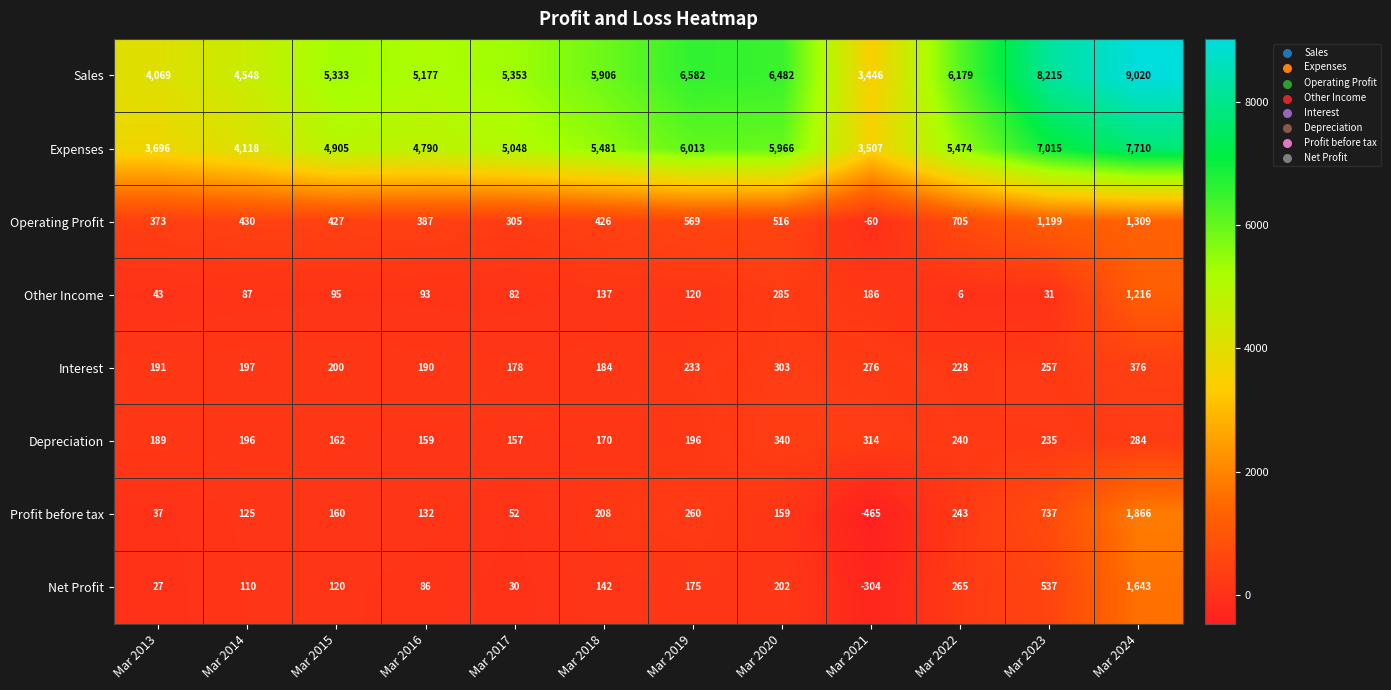

Which series has the widest spread of values?

Sales